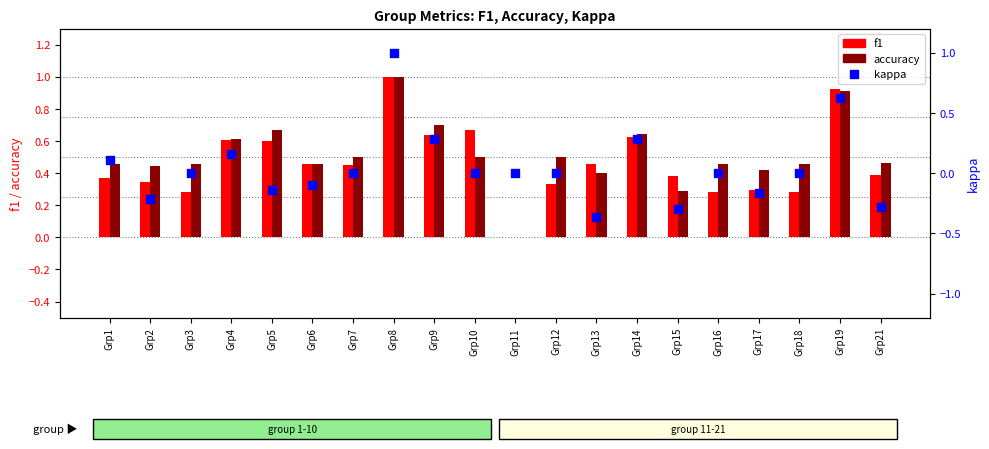

What are all the series names shown in the legend?

f1, accuracy, kappa